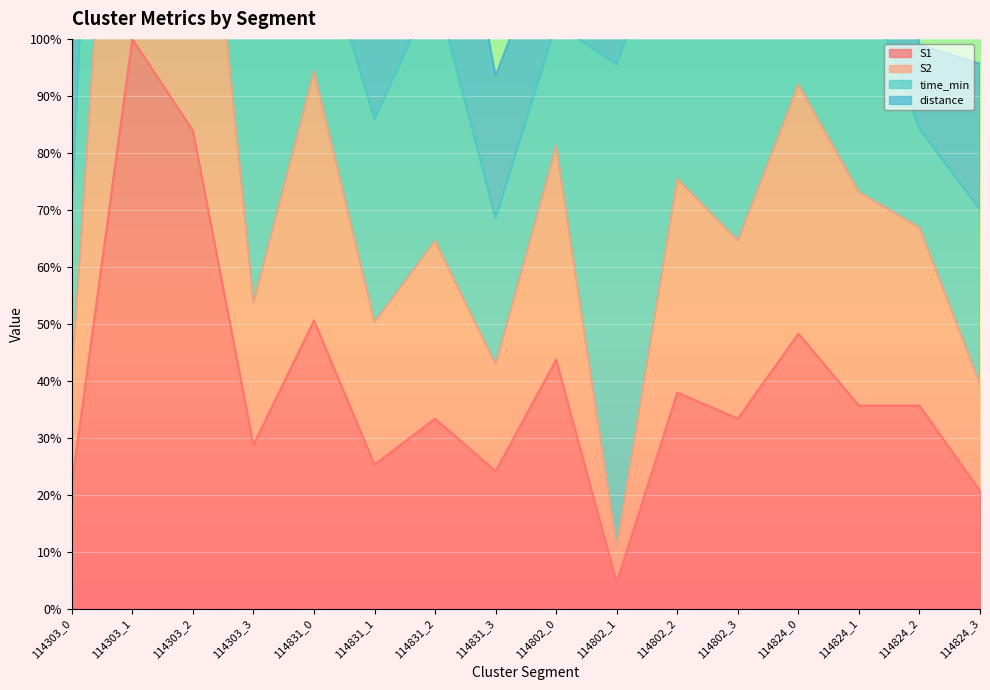

Read the S2 value at 114831_1.

50.3